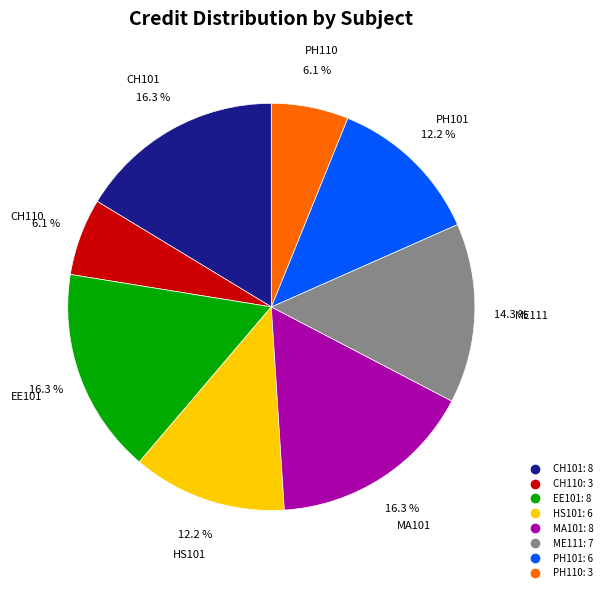

To the nearest percent, what is the difference between the largest and smallest slice percentages?

10%